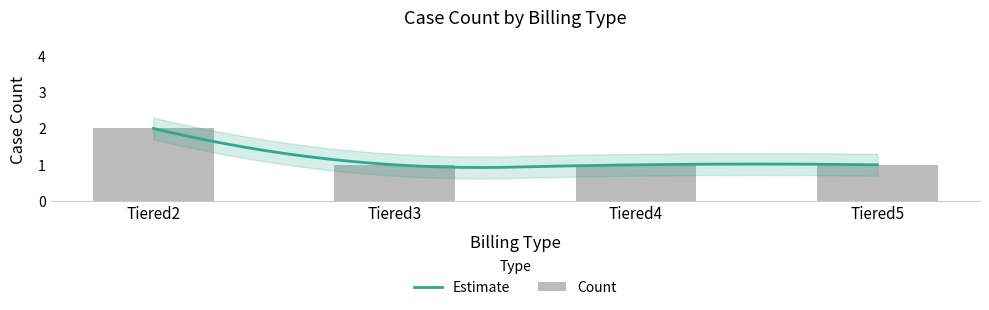

Reading left to right, transcribe all the data shown in this chart.

Tiered2=2	Tiered3=1	Tiered4=1	Tiered5=1